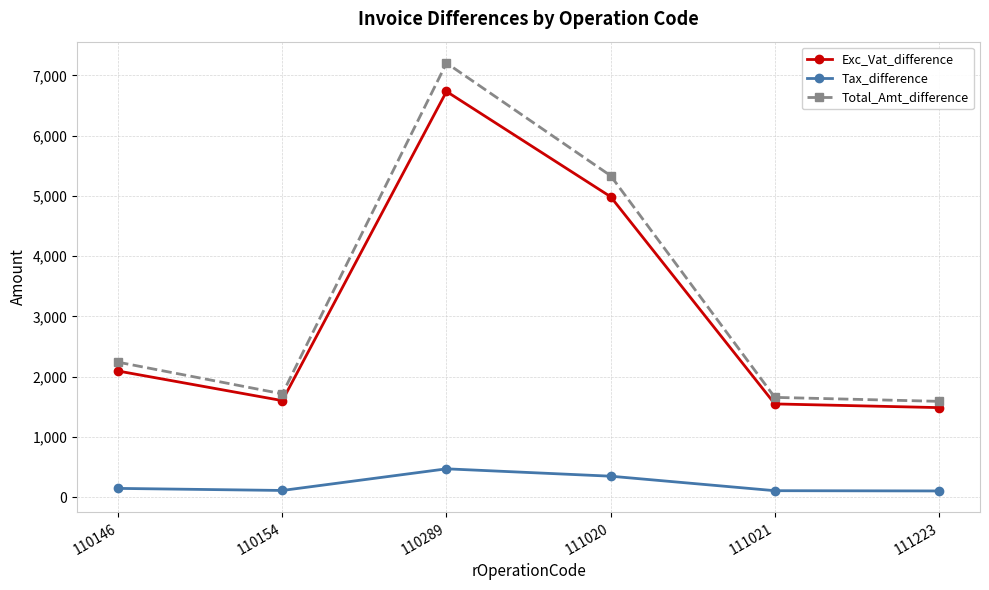

At how many categories does at least one series exceed 6691?

1